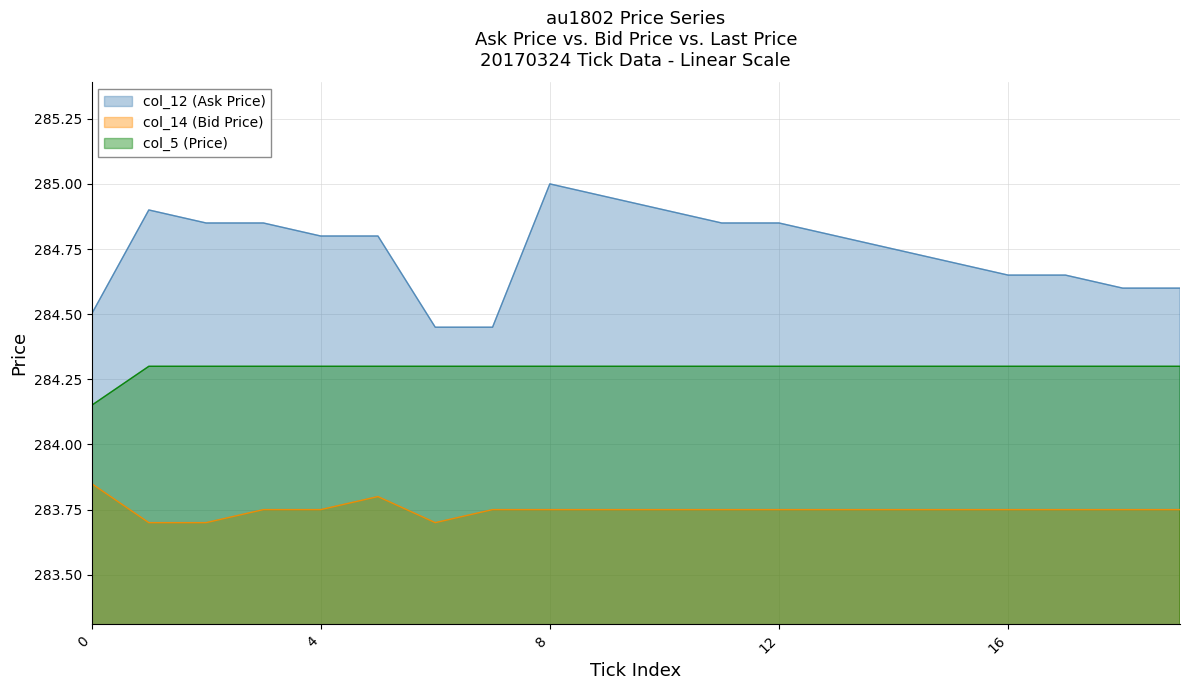

Where is col_12 (Ask Price) nearest to the value 284?

6